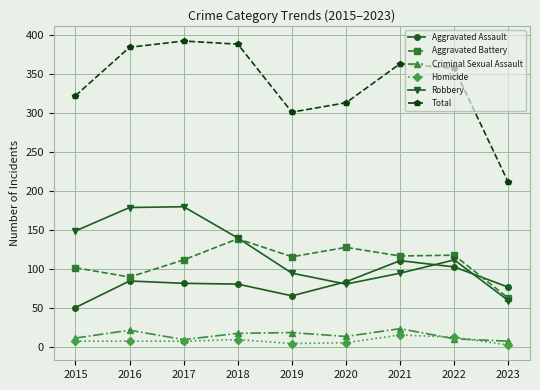

What is the greatest value displayed?

392